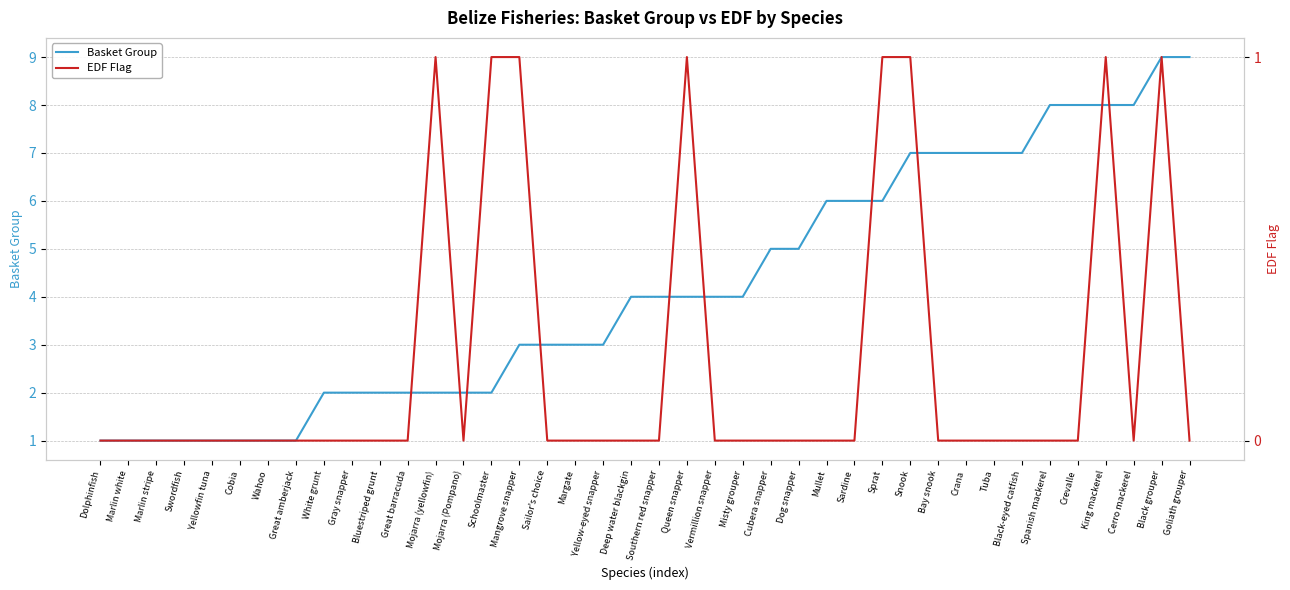

True or false: EDF Flag has more than 1 points higher than both neighbors.

True